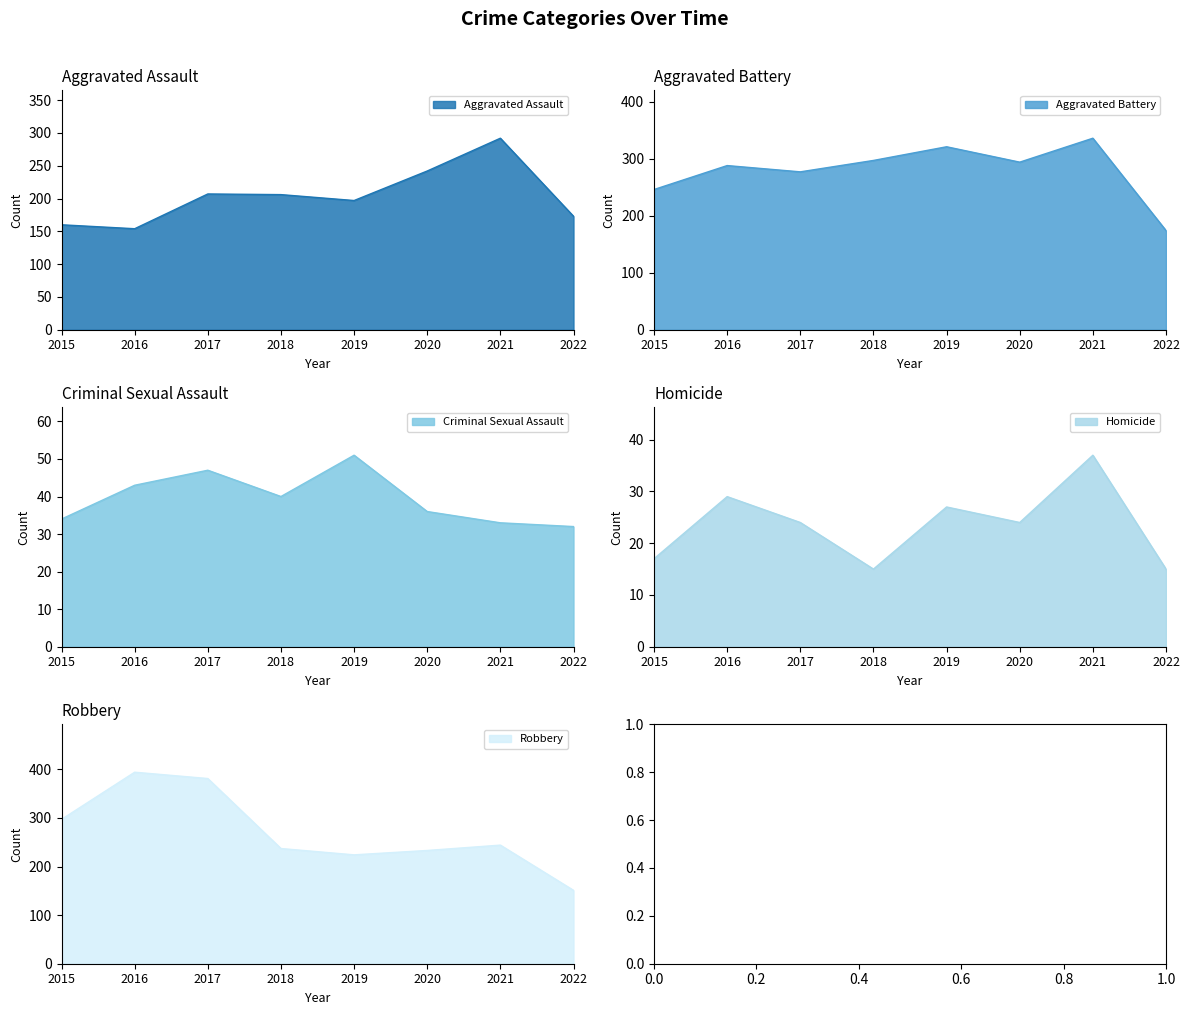

True or false: Aggravated Assault has a value of 55 at 2016.

False